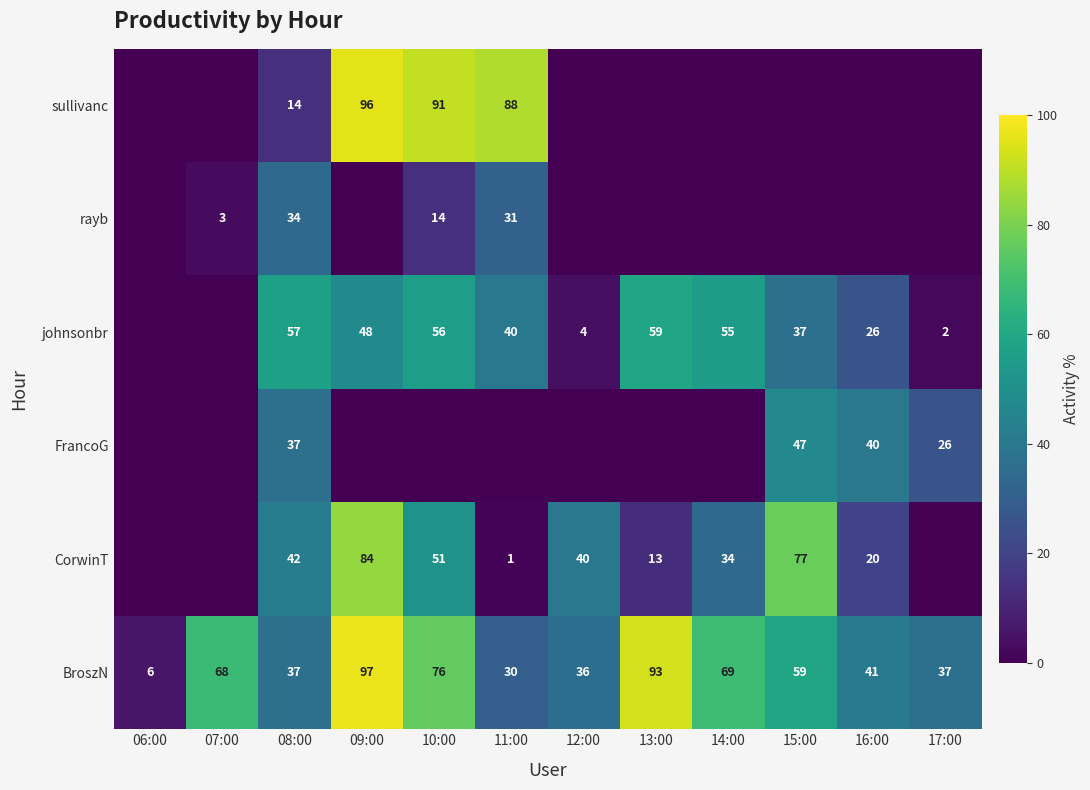

What is the highest value of the BroszN series?

97